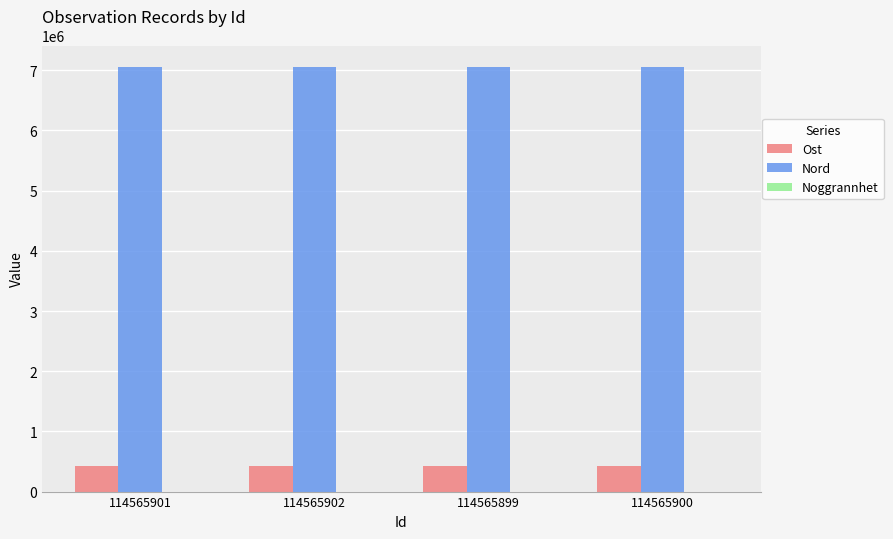

What is the maximum value shown in the chart?

7058650